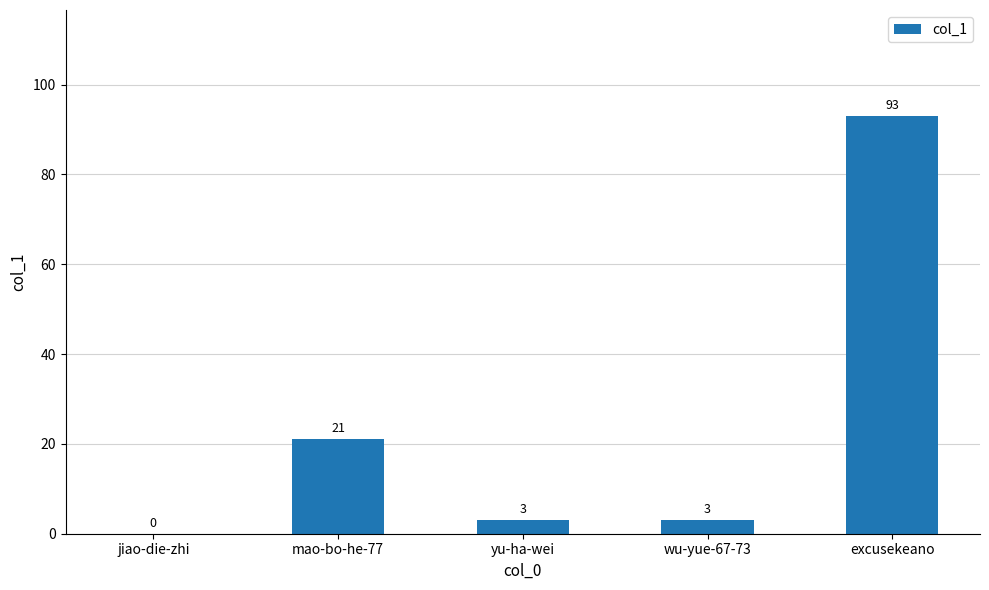

Are the bars horizontal?

No